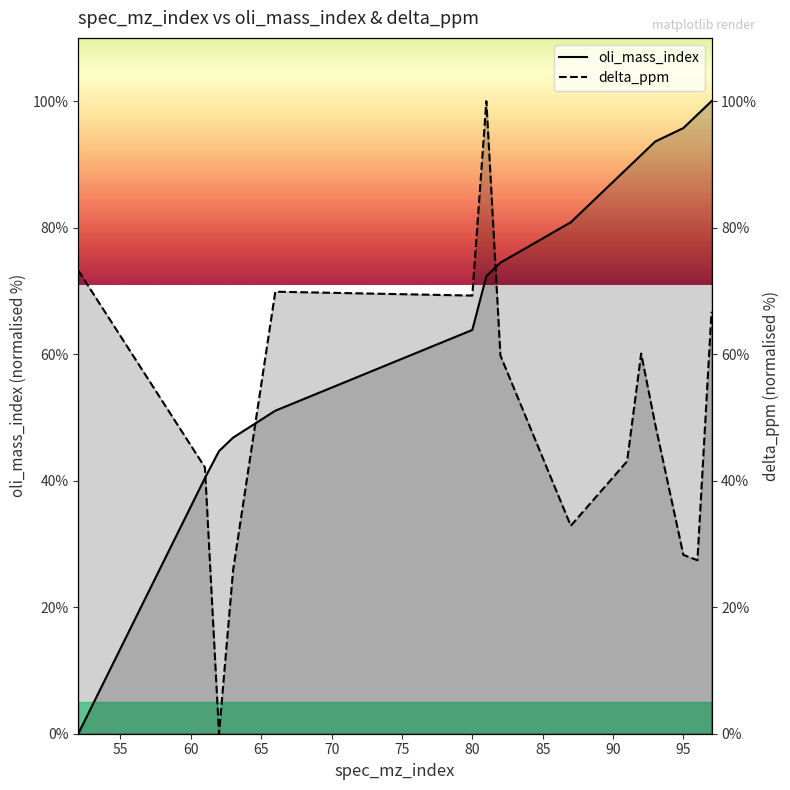

What is the highest value of the delta_ppm series?

100.0